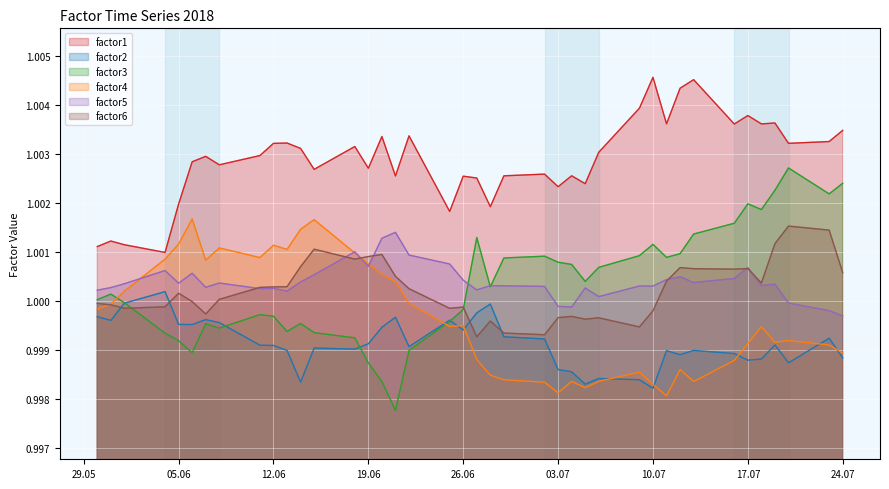

The value of factor1 at 03.07 is 1.3. True or false?

False